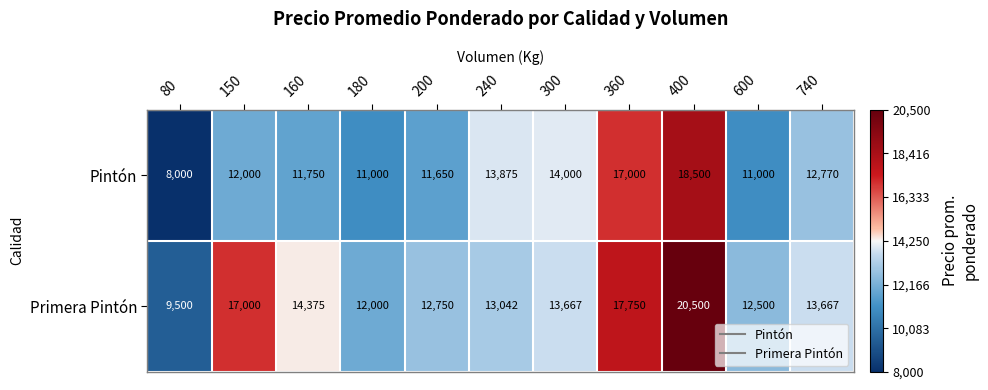

What is the average value of the Pintón series?

12868